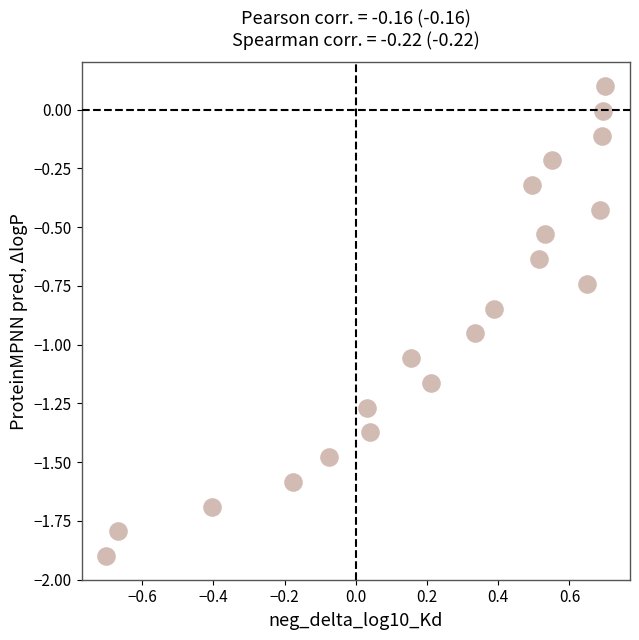

What is the range of X values (max minus min)?

1.4